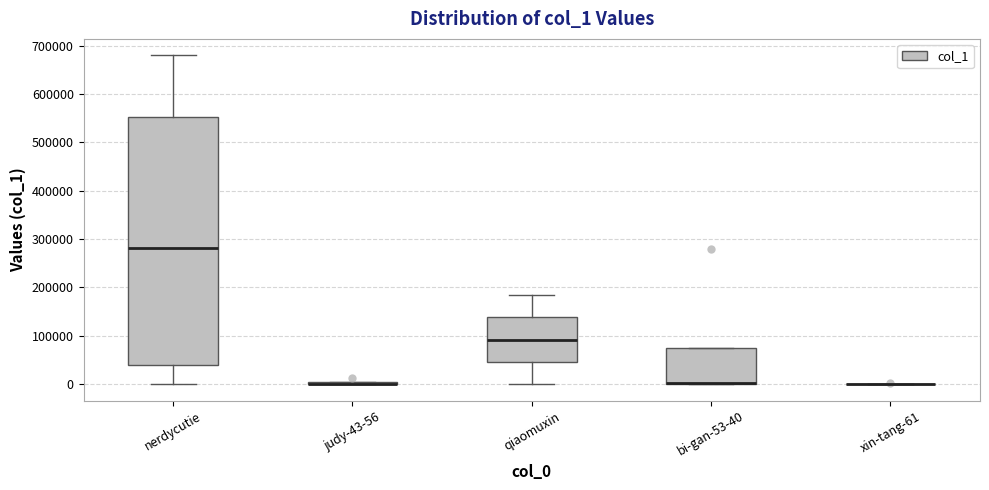

Comparing the boxes themselves (not the whiskers), which one is the tallest?

nerdycutie